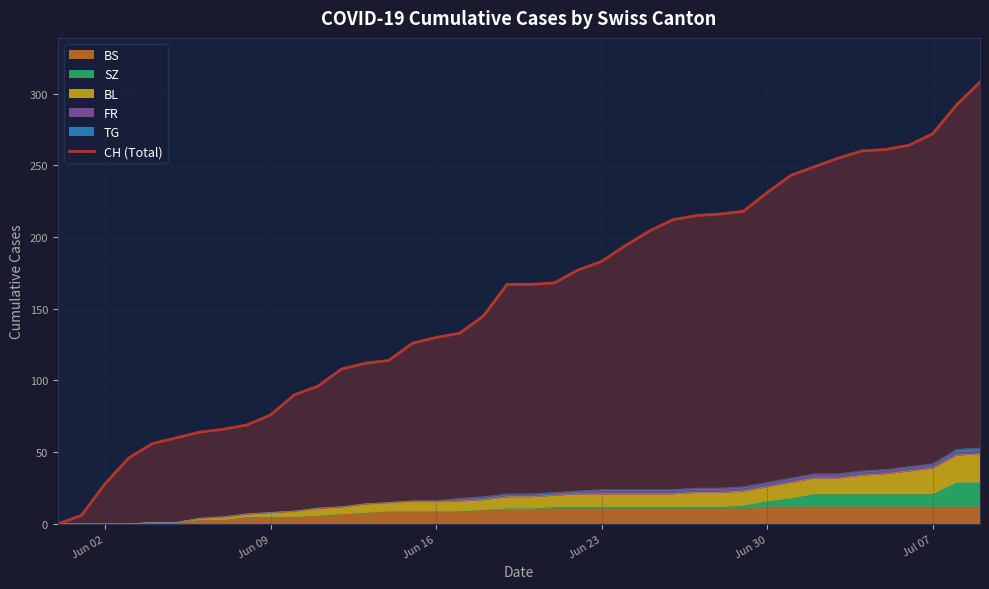

What is the maximum value for BS?

12